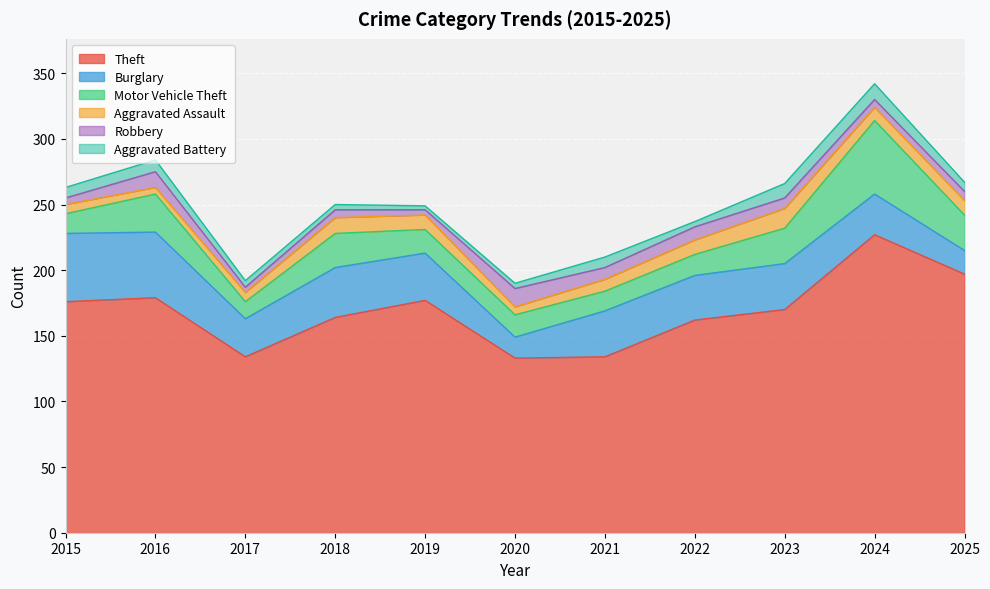

How many data points in Aggravated Battery are above 7?

5